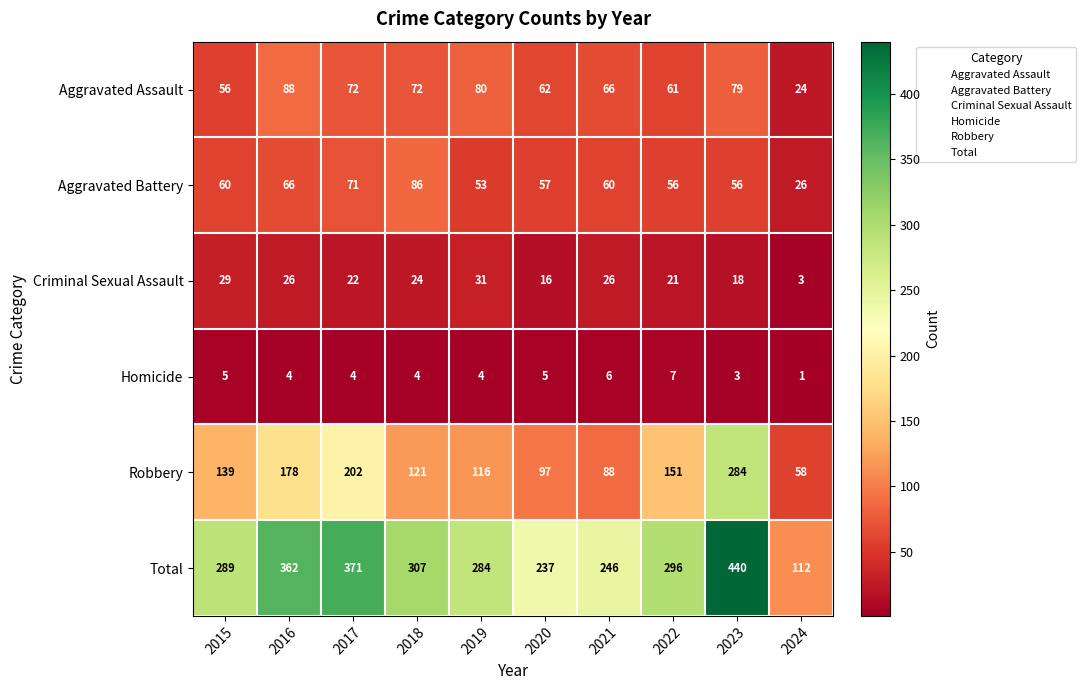

How many distinct data groups are displayed?

6